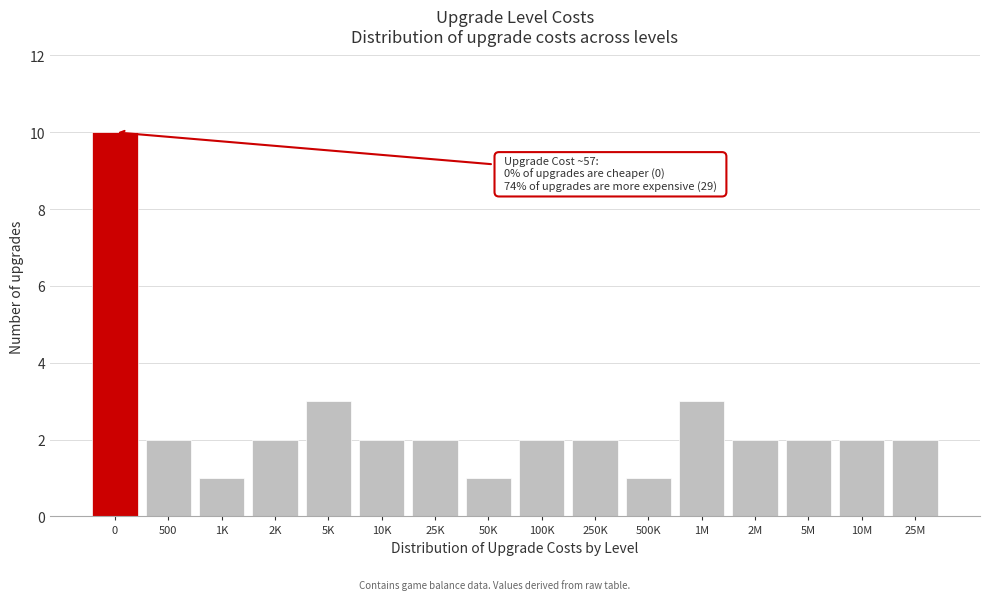

Reading left to right, extract all data points from this chart.

0=10	500=2	1K=1	2K=2	5K=3	10K=2	25K=2	50K=1	100K=2	250K=2	500K=1	1M=3	2M=2	5M=2	10M=2	25M=2